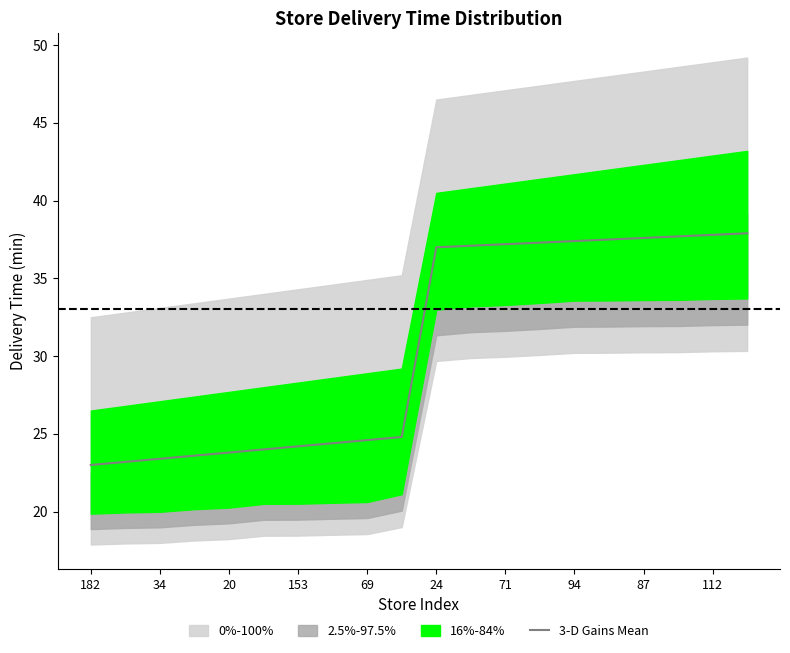

Which category has the lowest value across all series?

182